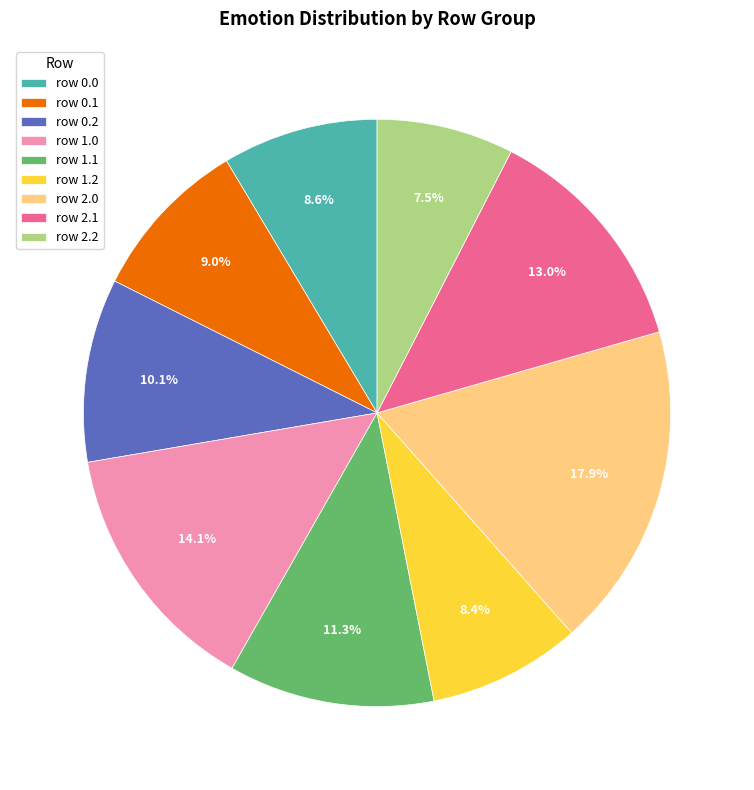

Combined, what portion of the pie is row 1.2 and row 2.0?

26.3%